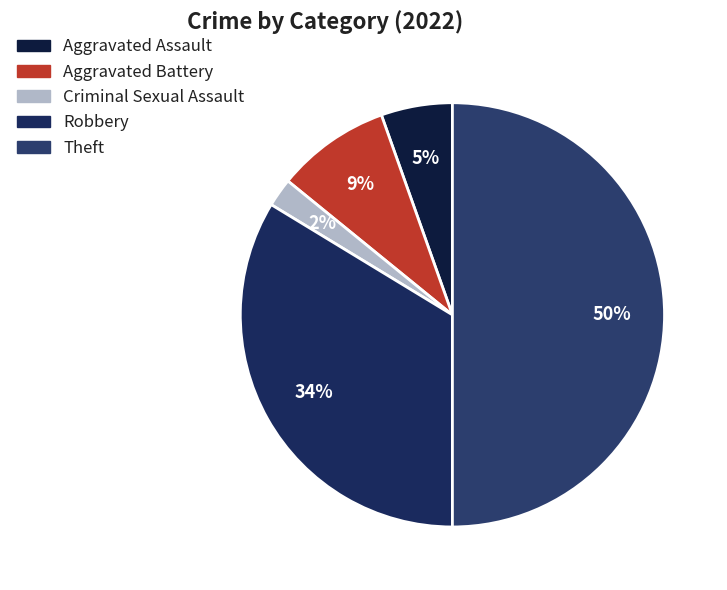

How many slices are in this pie chart?

5